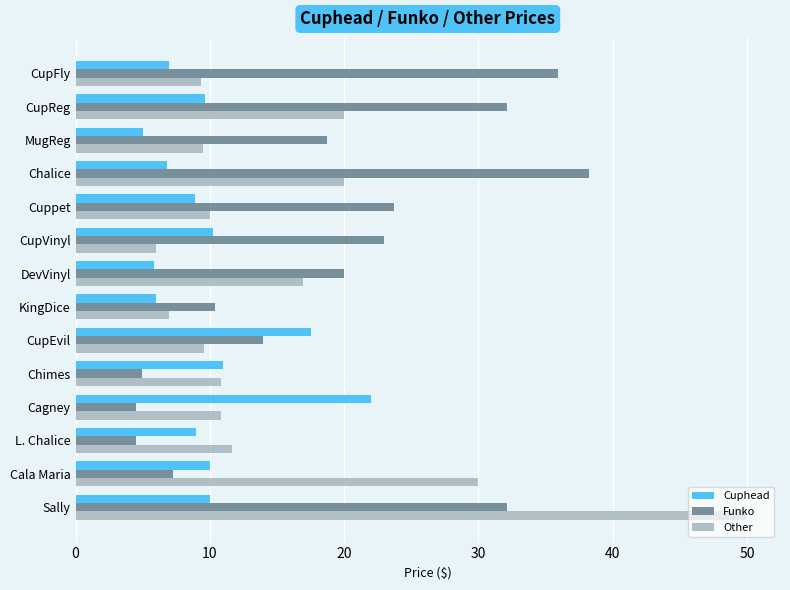

Which category has the lowest value in the Cuphead series?

MugReg